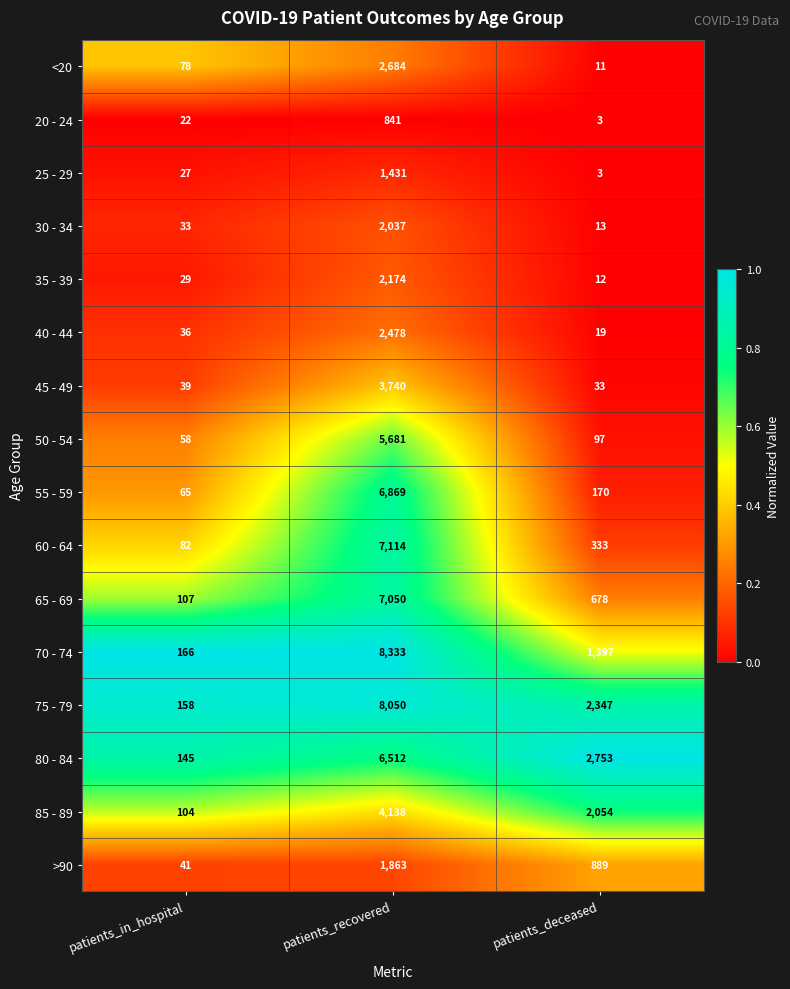

At patients_in_hospital, list the series in order from smallest to largest.

20 - 24, 25 - 29, 35 - 39, 30 - 34, 40 - 44, 45 - 49, >90, 50 - 54, 55 - 59, <20, 60 - 64, 85 - 89, 65 - 69, 80 - 84, 75 - 79, 70 - 74